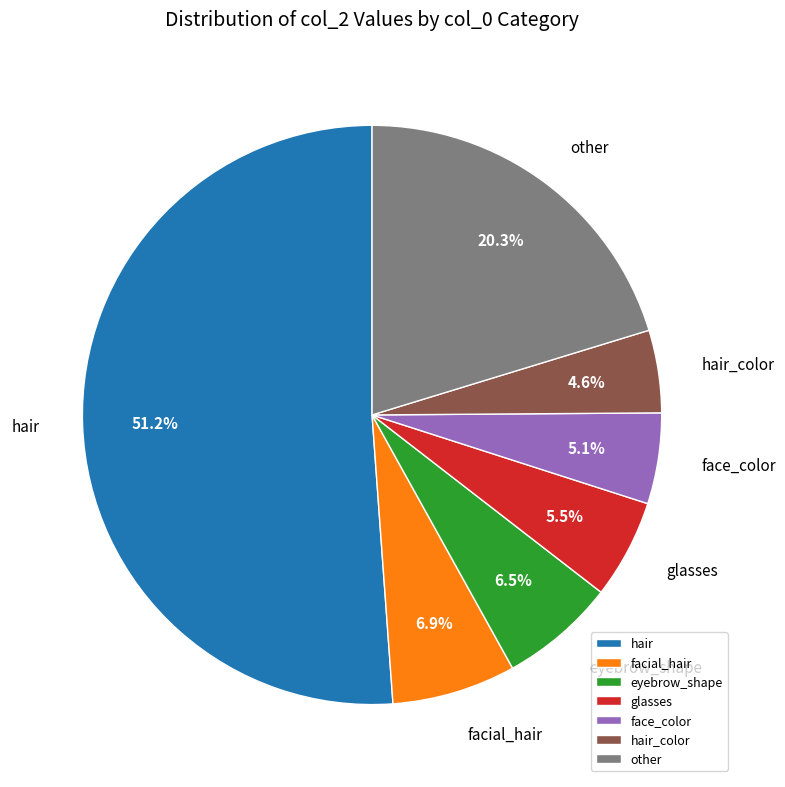

What is the largest slice in the pie chart?

hair